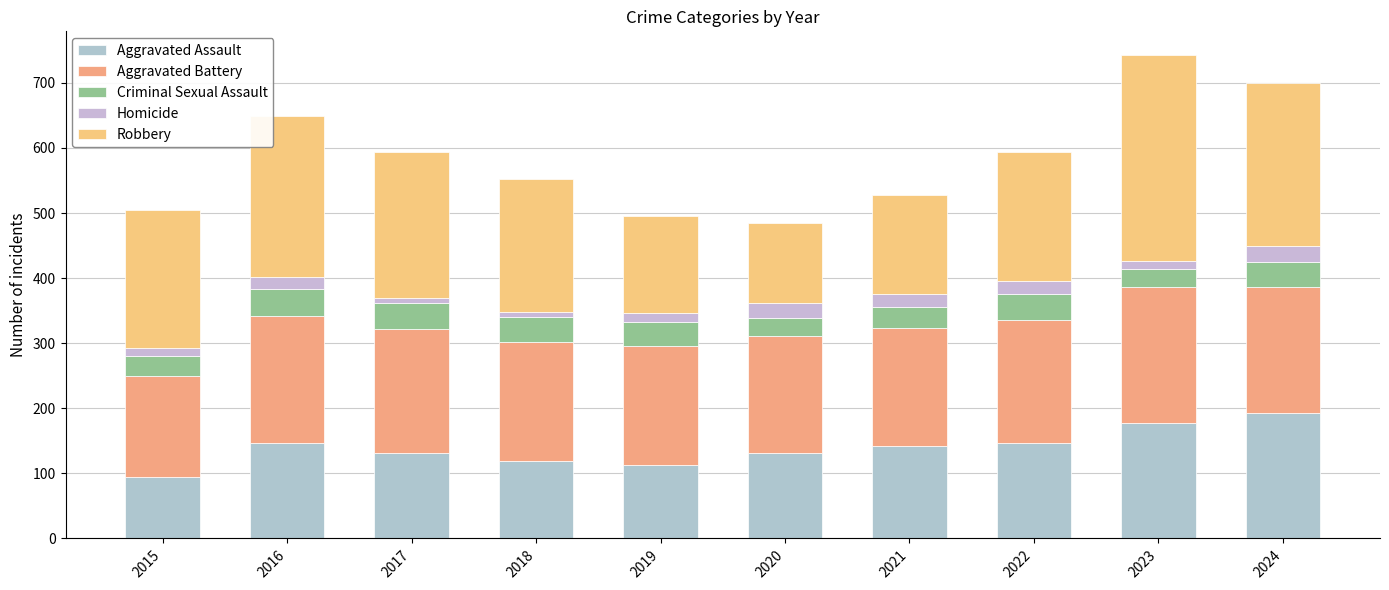

What is the difference between the Criminal Sexual Assault values at 2017 and 2019?

2